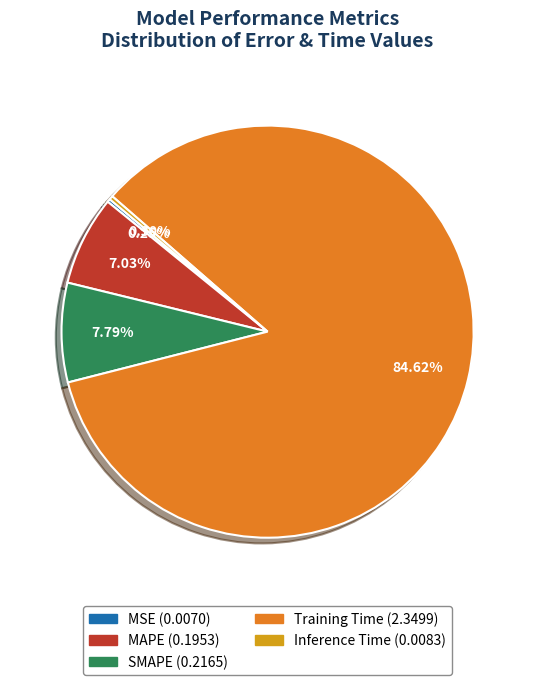

Is it true that SMAPE is 8% of the pie?

True